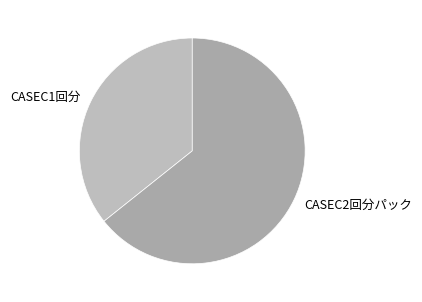

Is it true that CASEC1回分 is 26% of the pie?

False